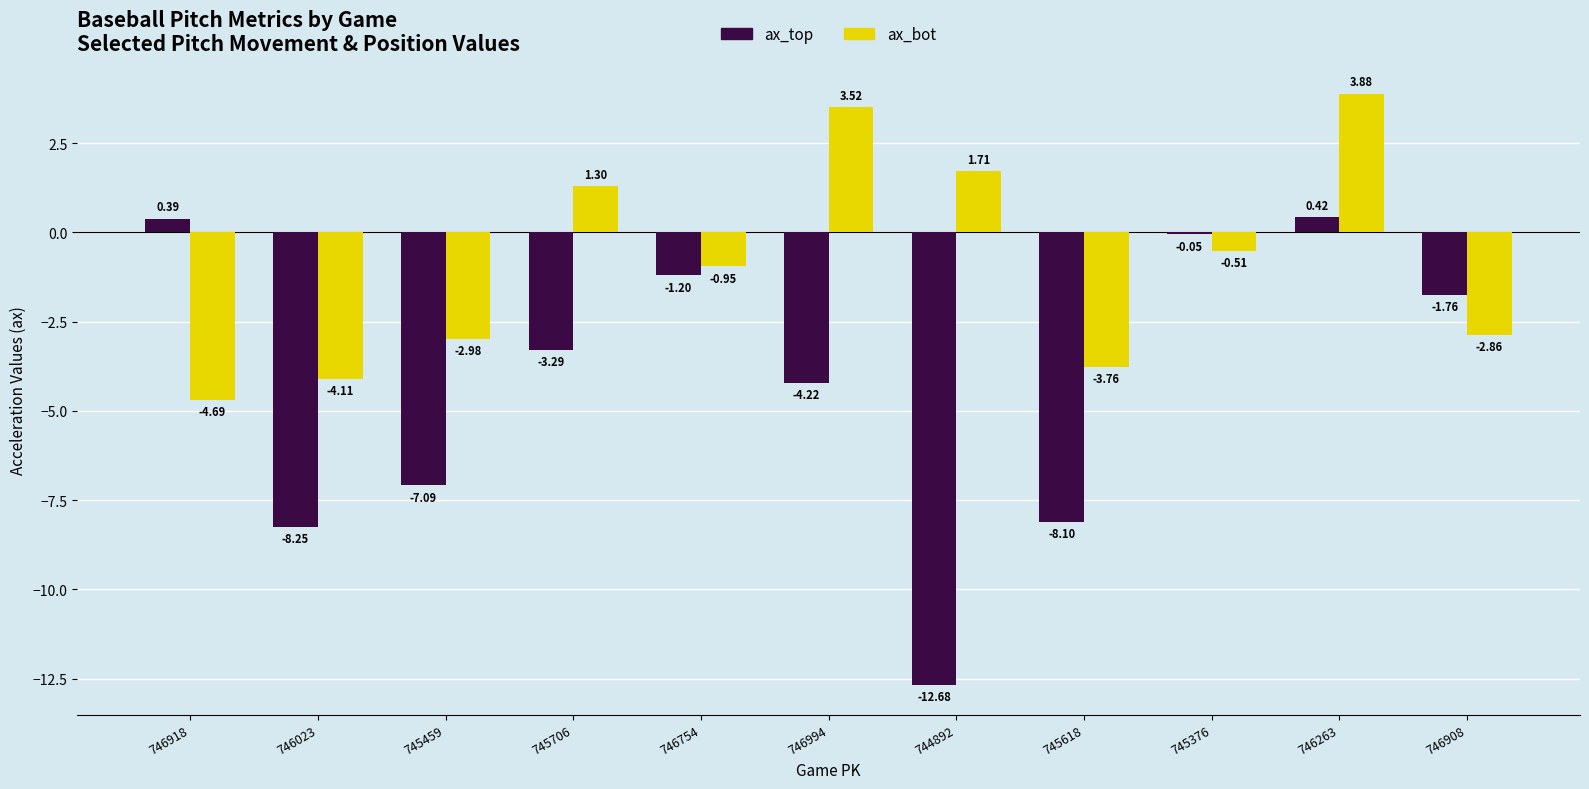

What is the total value across all series at 746994?

-0.7